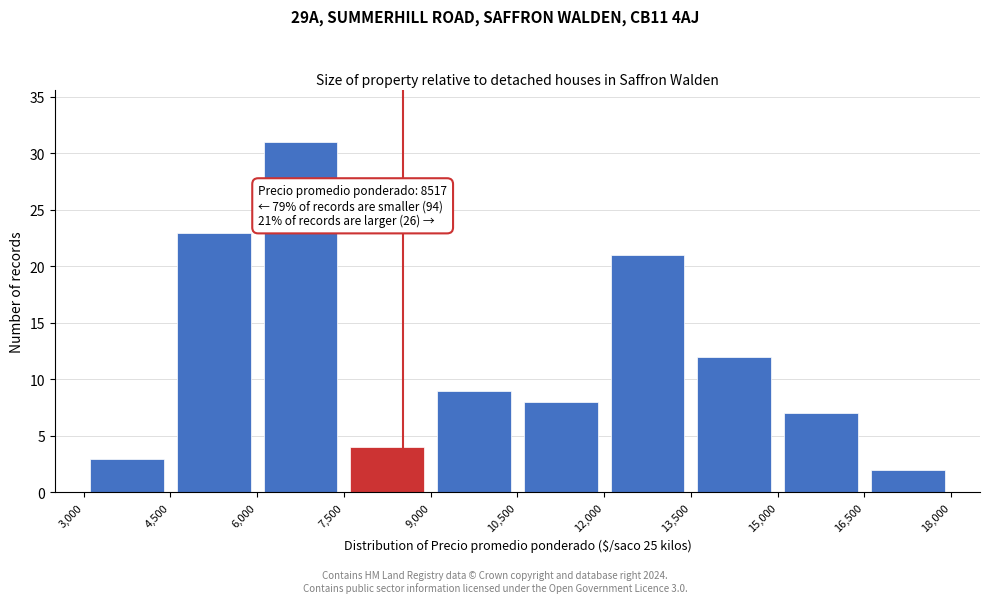

Over which range of the x-axis is the bar tallest?

6,000 to 7,500